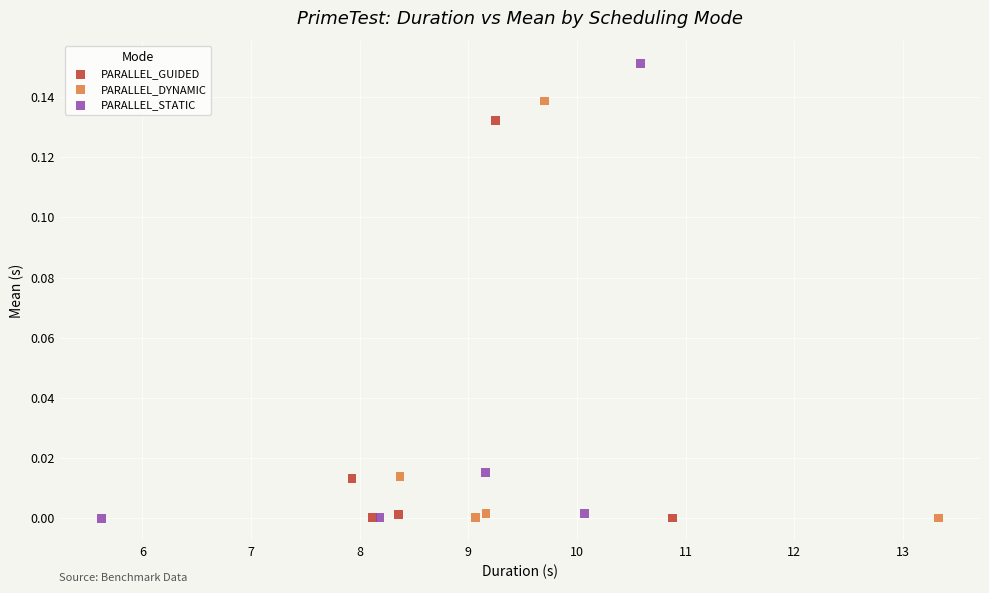

Which series reaches the maximum Y coordinate?

PARALLEL_STATIC